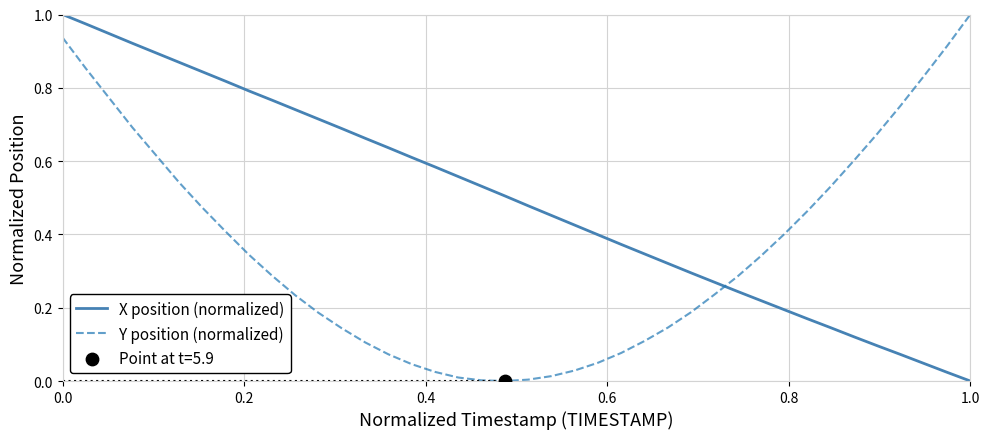

Which series has the largest total across all categories?

X position (normalized)